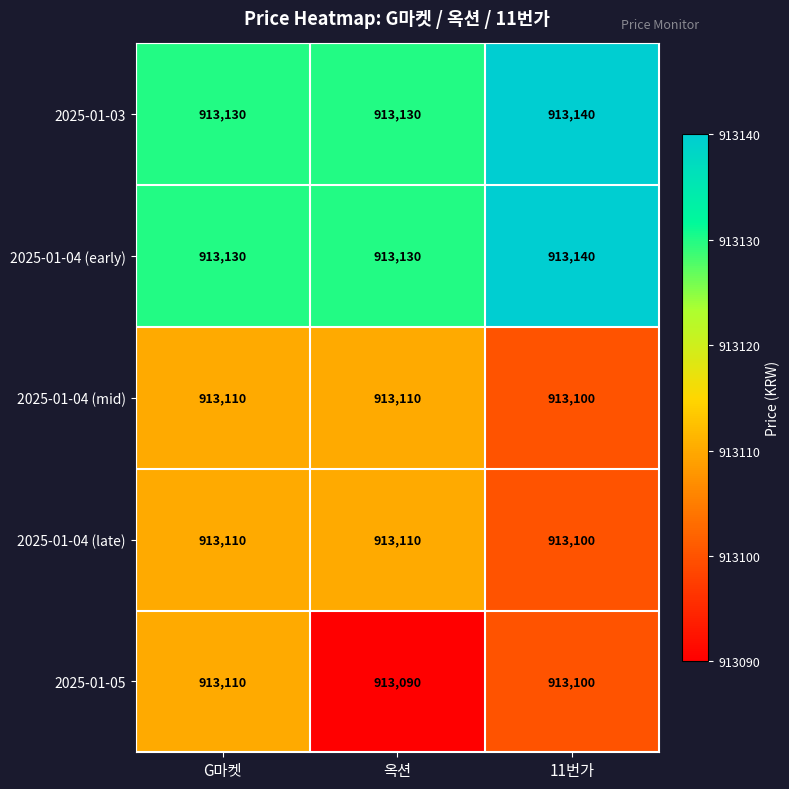

What is the maximum value shown in the chart?

913140